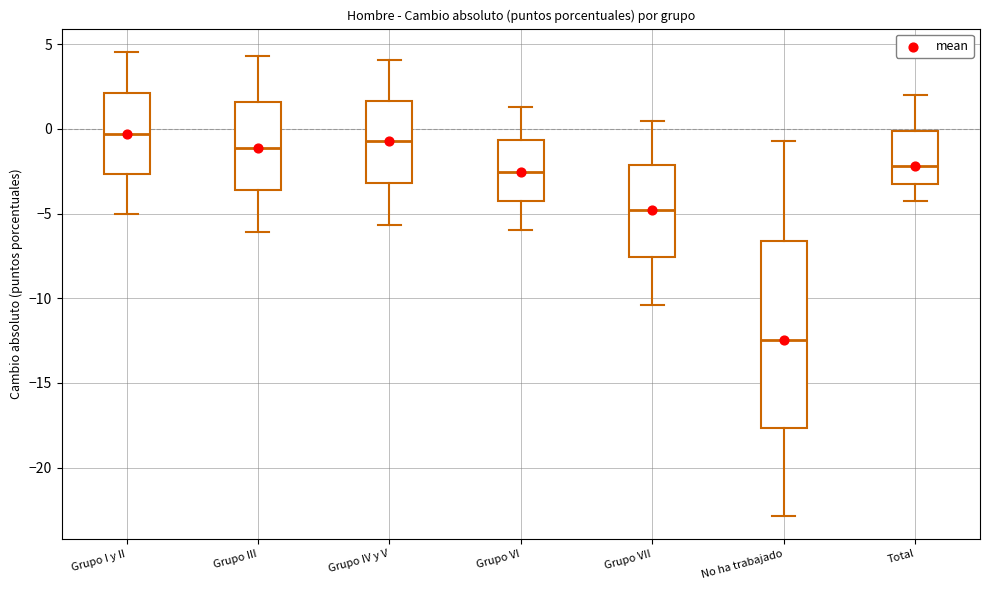

Reading left to right, read every box against the y-axis: the position of its median line, the range the box covers, and the ends of its whiskers. The values are not printed on the chart, so give them approximately, as read against the axis.

Grupo I y II: median -0.5, box -2.5 to 2.0, whiskers -5.0 to 4.5
Grupo III: median -1.0, box -3.5 to 1.5, whiskers -6.0 to 4.5
Grupo IV y V: median -0.5, box -3.0 to 1.5, whiskers -5.5 to 4.0
Grupo VI: median -2.5, box -4.5 to -0.5, whiskers -6.0 to 1.5
Grupo VII: median -5.0, box -7.5 to -2.0, whiskers -10.5 to 0.5
No ha trabajado: median -12.5, box -17.5 to -6.5, whiskers -23.0 to -0.5
Total: median -2.0, box -3.0 to 0.0, whiskers -4.0 to 2.0